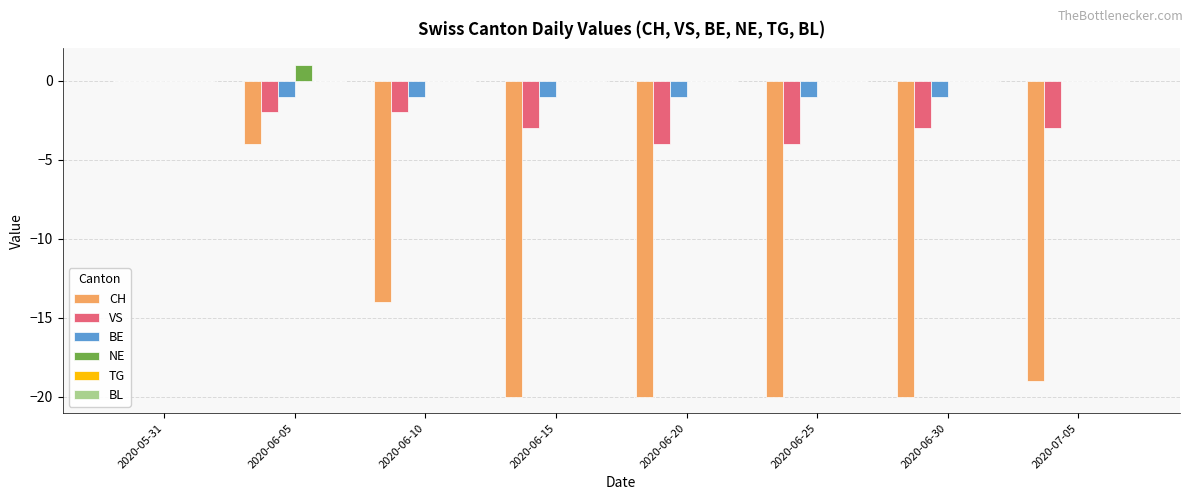

What is the total value across all series at 2020-06-10?

-17